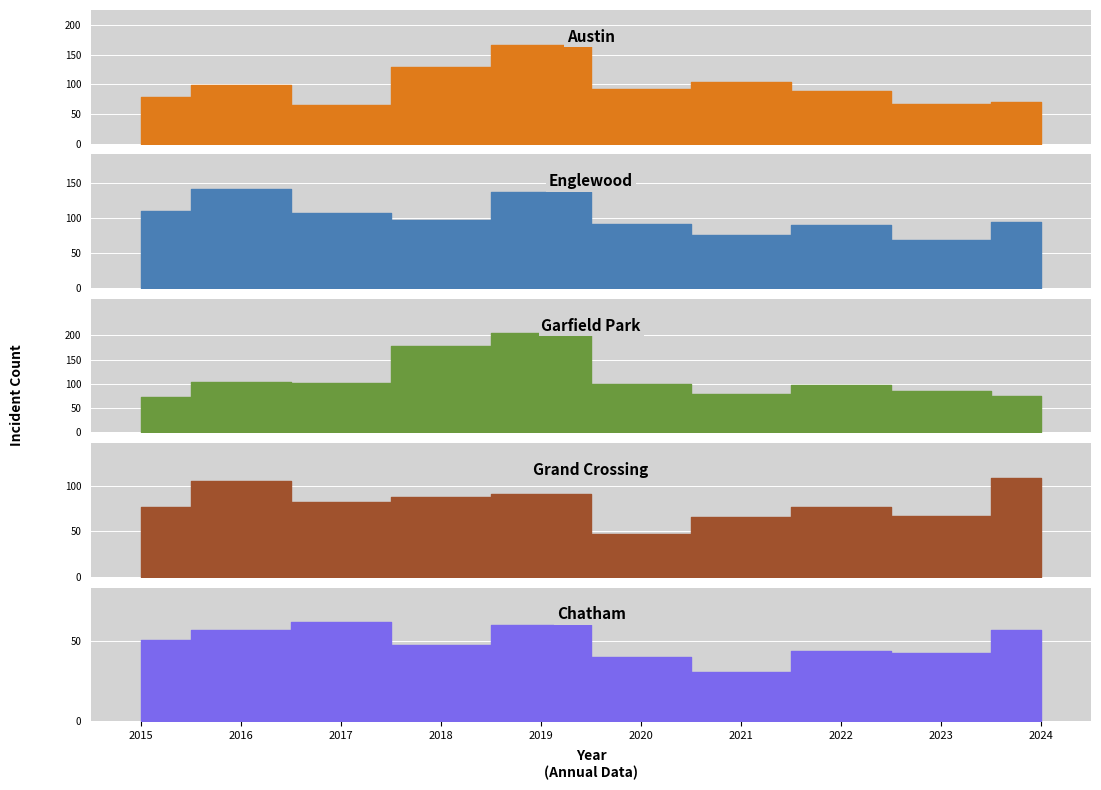

Which category has the highest value in the Garfield Park series?

2019